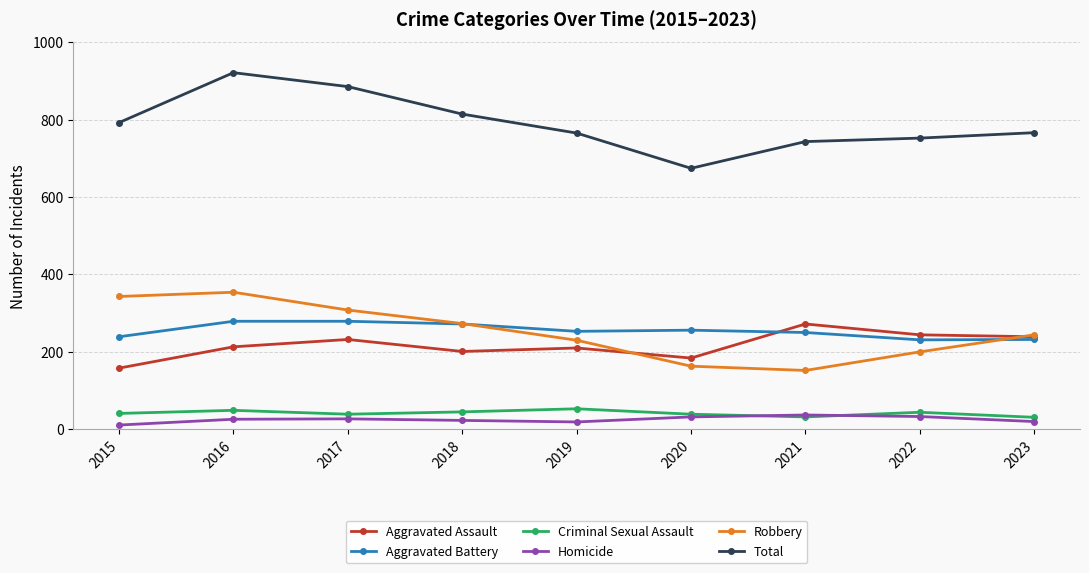

True or false: Aggravated Assault has more than 0 interior local peaks.

True